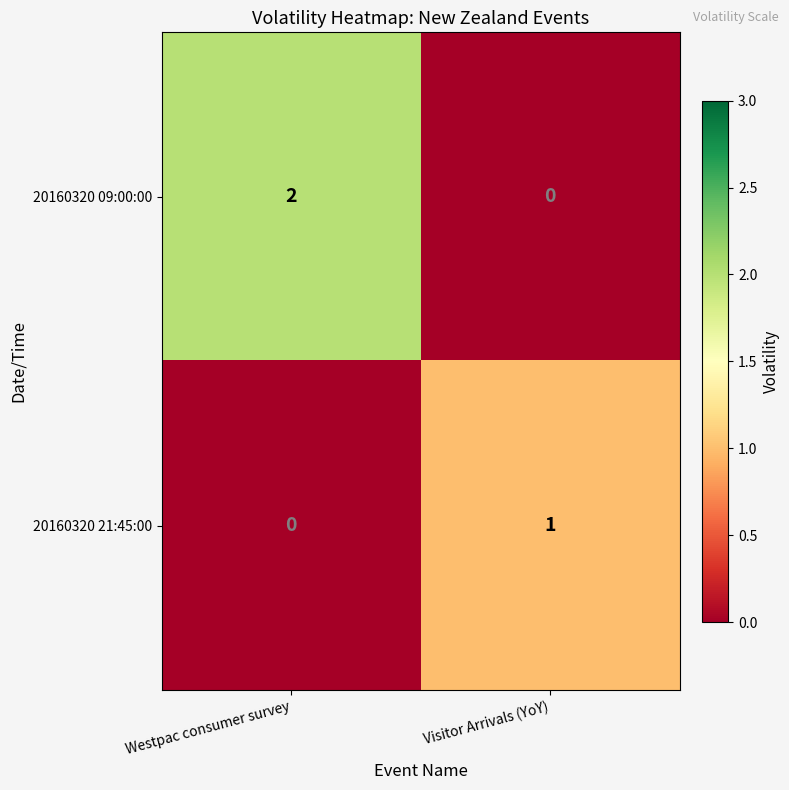

Is it true that 20160320 09:00:00 equals 0 at Visitor Arrivals (YoY)?

True